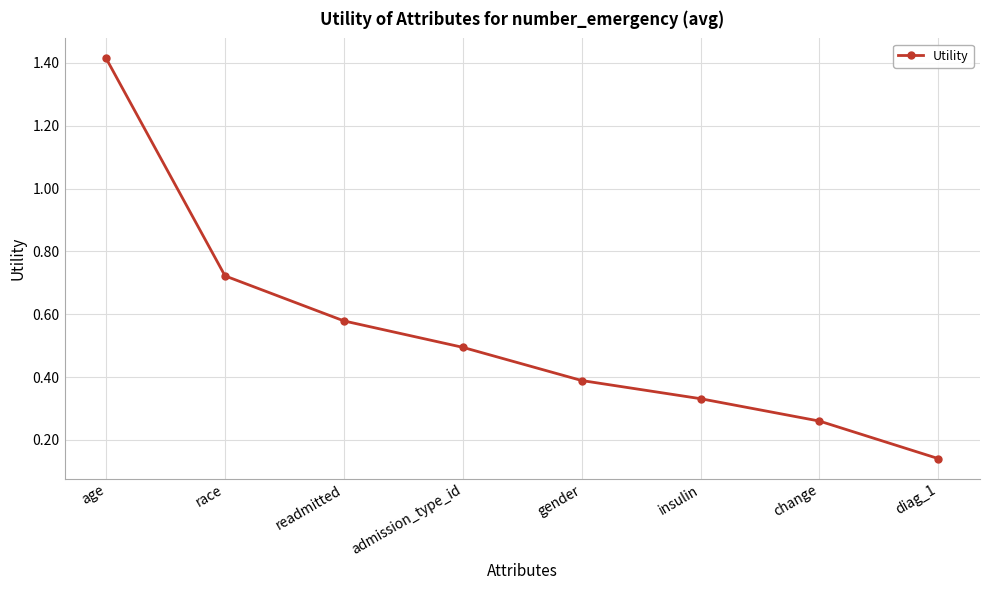

What is the value of the 4th point from the left?

0.5